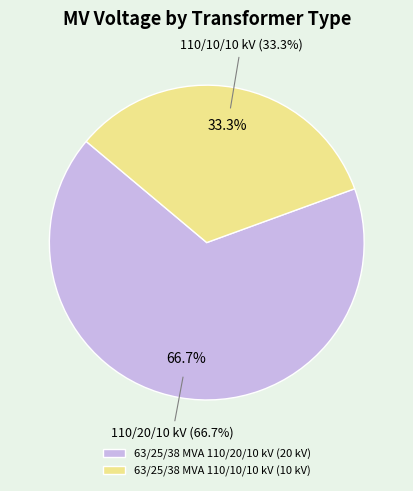

Approximately how many times larger is the value at 63/25/38 MVA 110/10/10 kV compared to 63/25/38 MVA 110/20/10 kV?

0.5